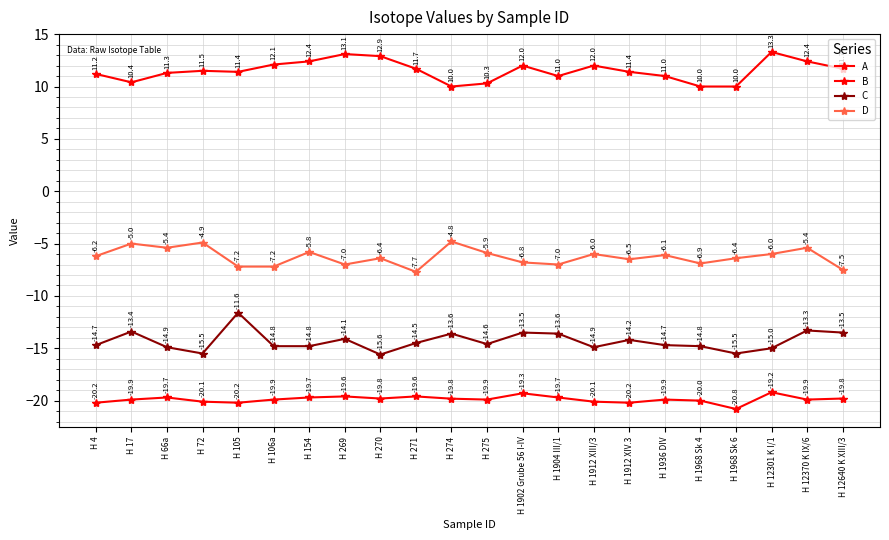

Is it true that D equals -8.4 at H 274?

False